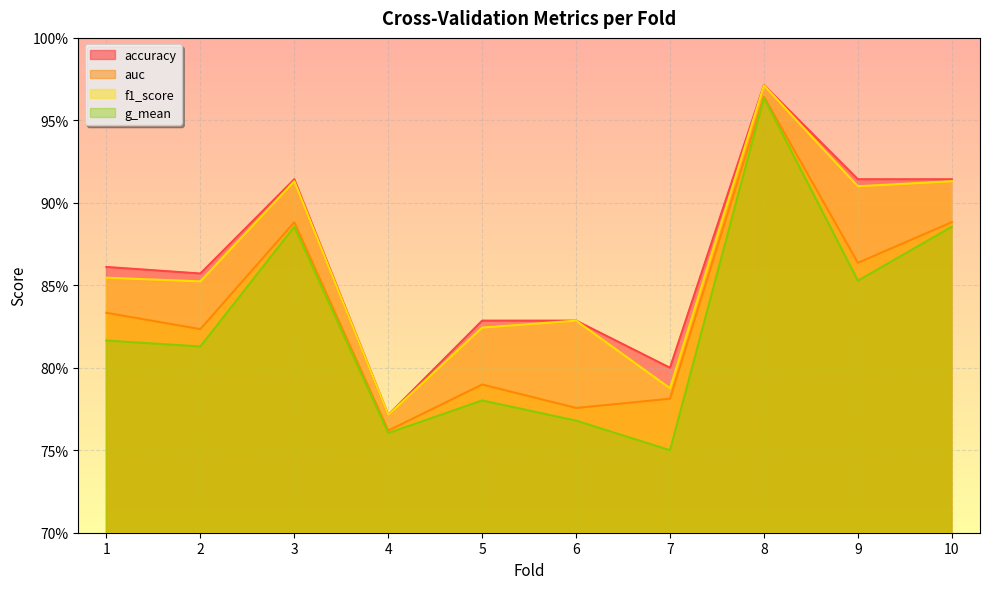

How many lines are shown in the chart?

4